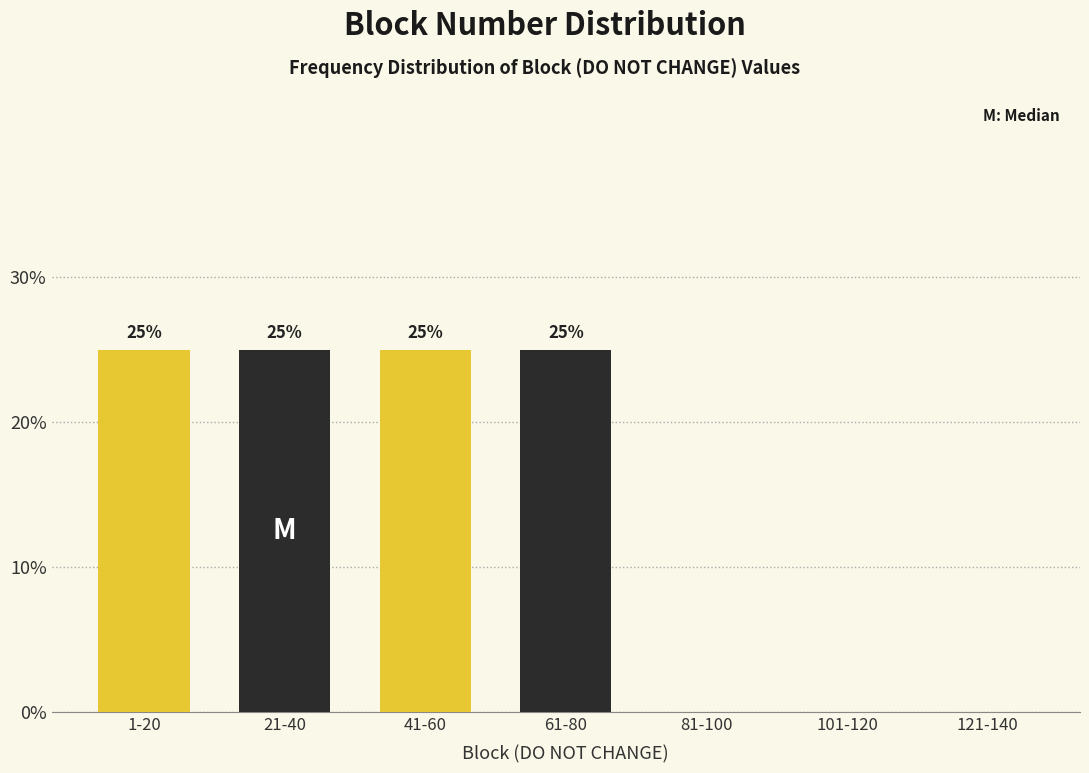

Reading left to right, transcribe all the data shown in this chart.

1-20=25	21-40=25	41-60=25	61-80=25	81-100=0	101-120=0	121-140=0